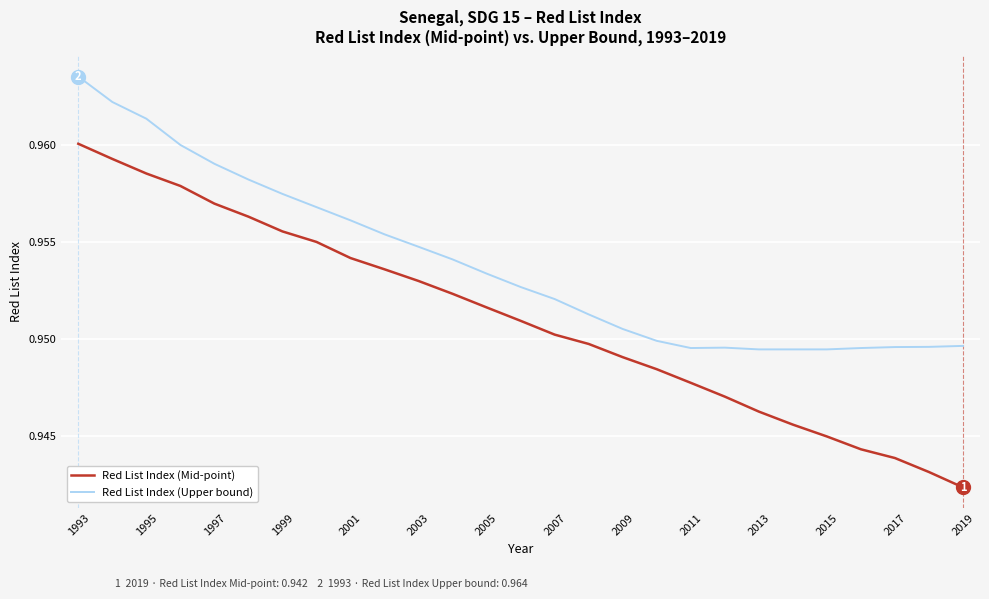

True or false: Red List Index (Mid-point) has more than 0 points higher than both neighbors.

False